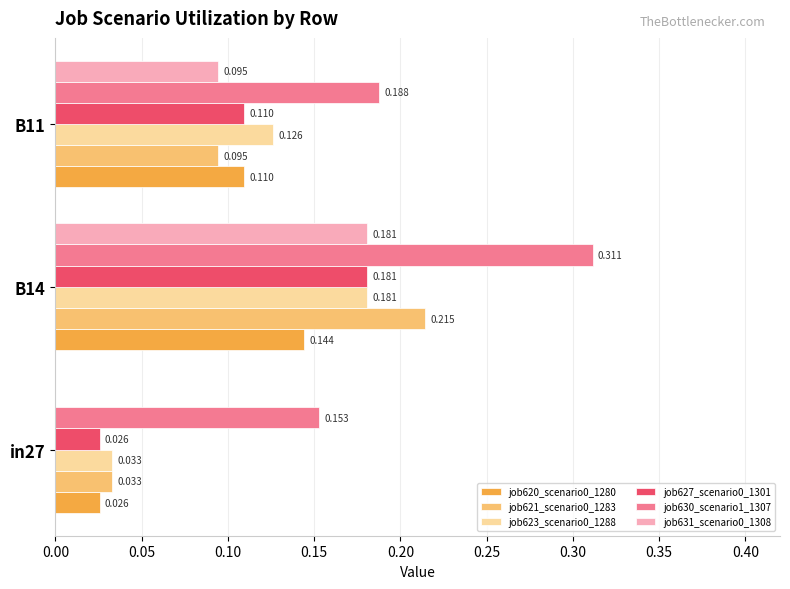

Is the value of job630_scenario1_1307 at B11 greater than the value of job620_scenario0_1280 at B11?

Yes